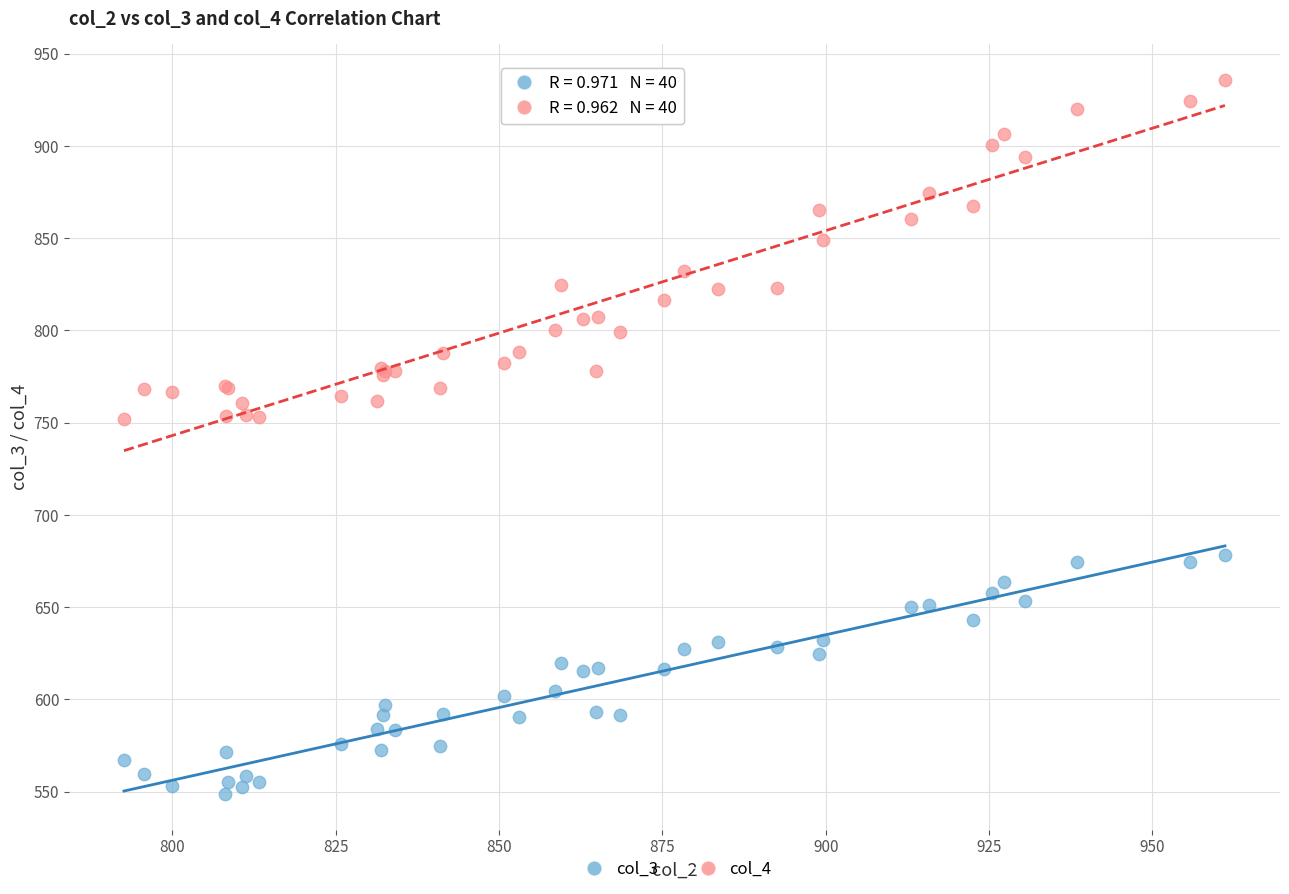

Which series has the largest Y range (max minus min)?

col_4